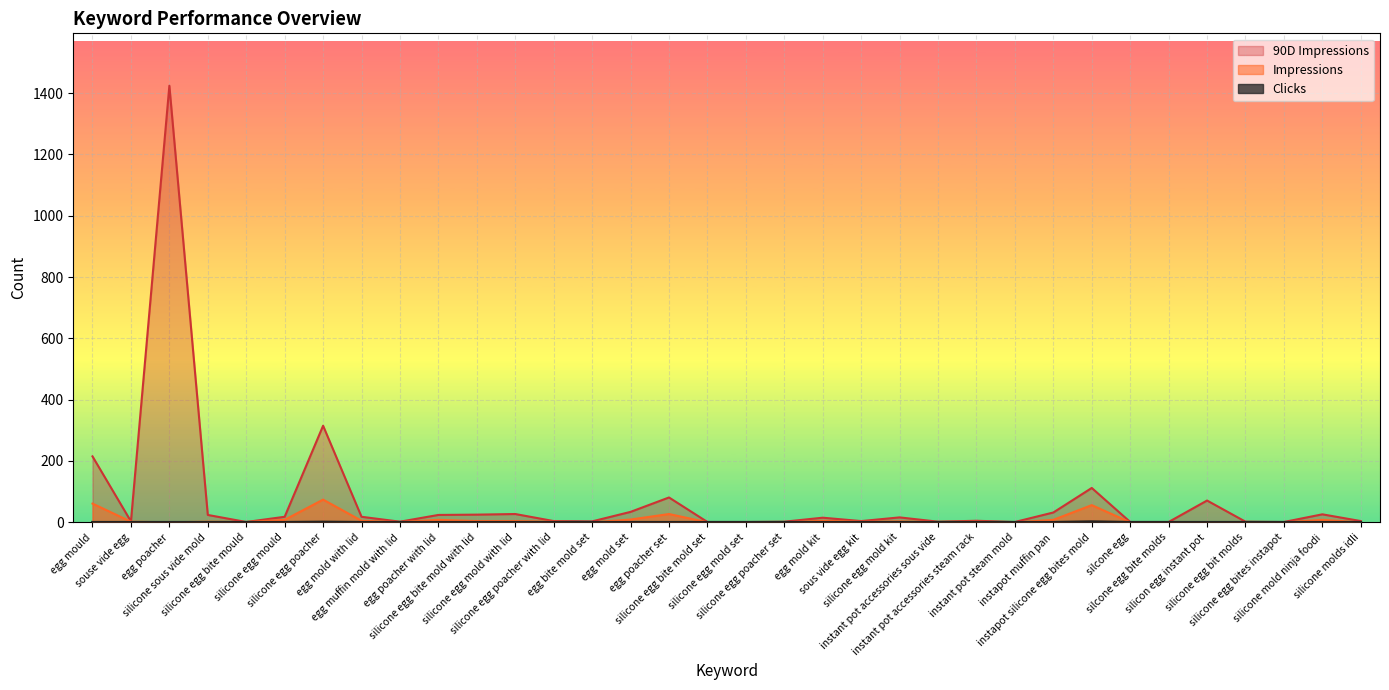

At which label does 90D Impressions reach its peak?

egg poacher